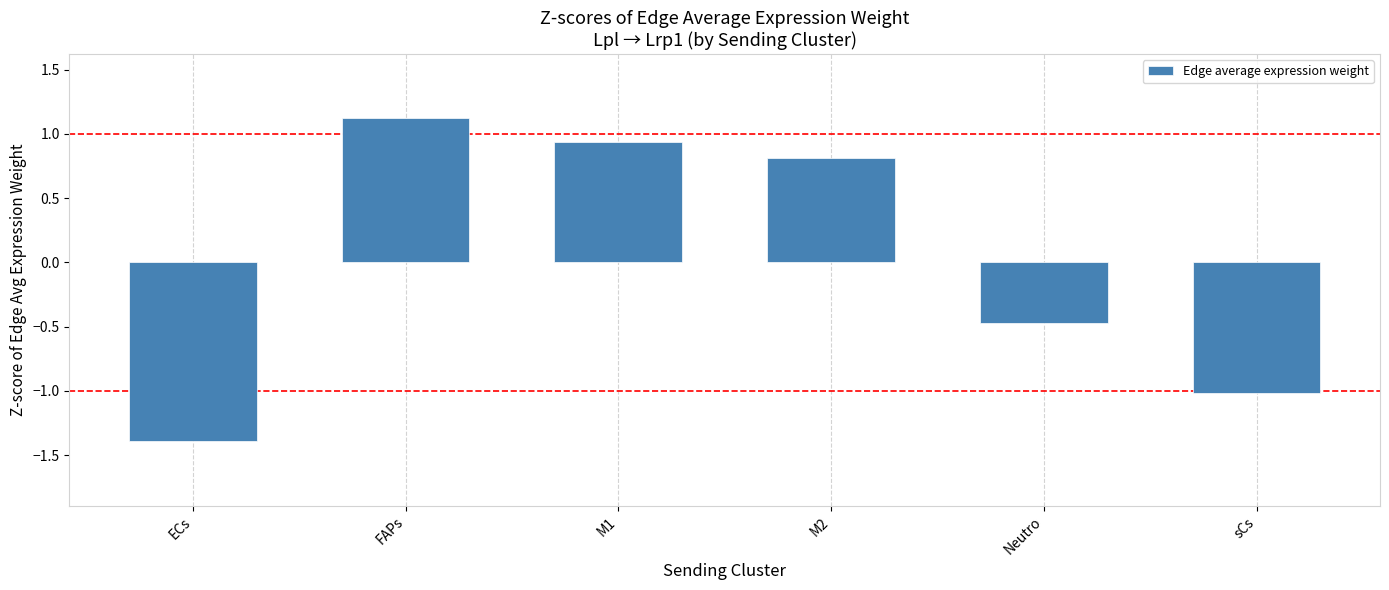

What is the label of the 6th bar from the left?

sCs